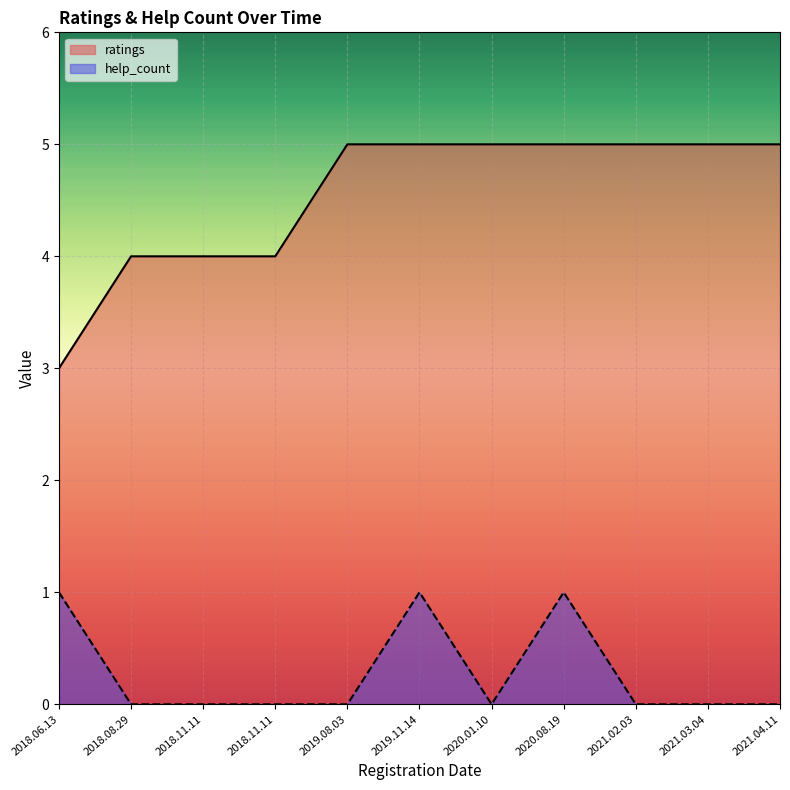

What value does the ratings series have at 2018.08.29?

4